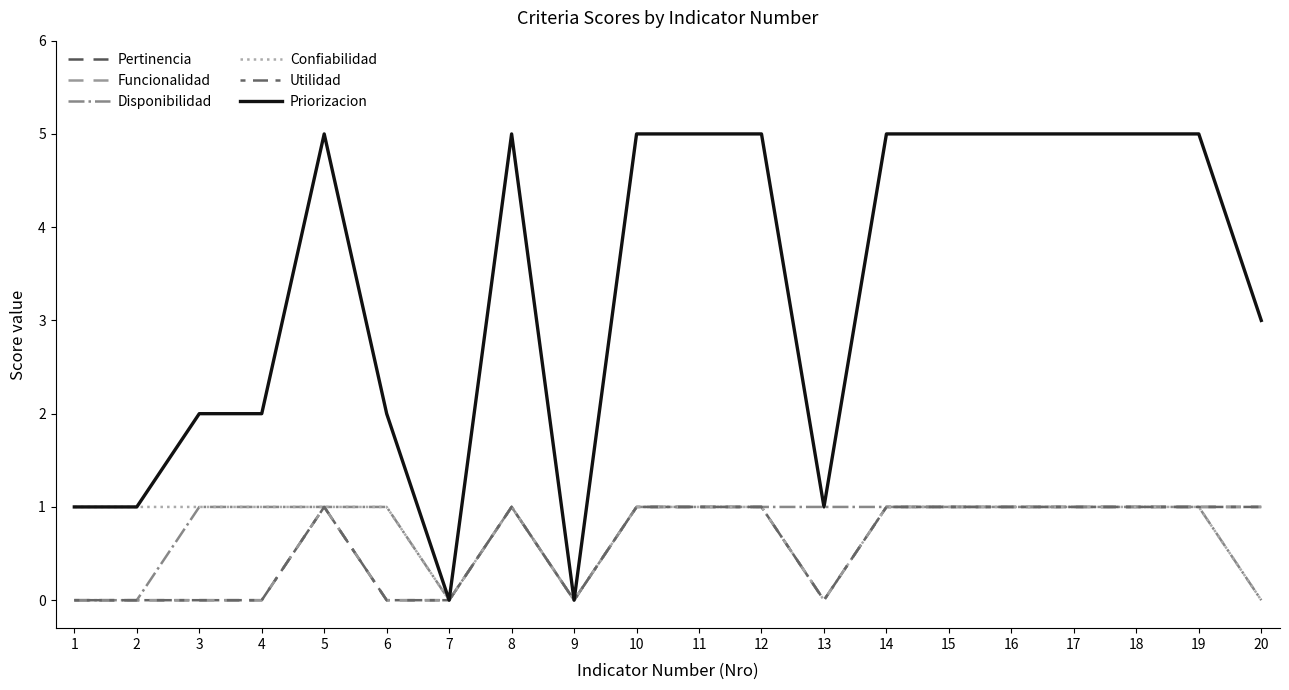

What is the value of the Disponibilidad point at the 16th from the left?

1